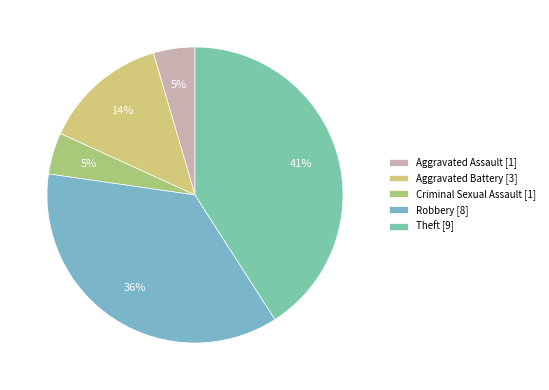

Rank the categories by value from lowest to highest.

Aggravated Assault, Criminal Sexual Assault, Aggravated Battery, Robbery, Theft